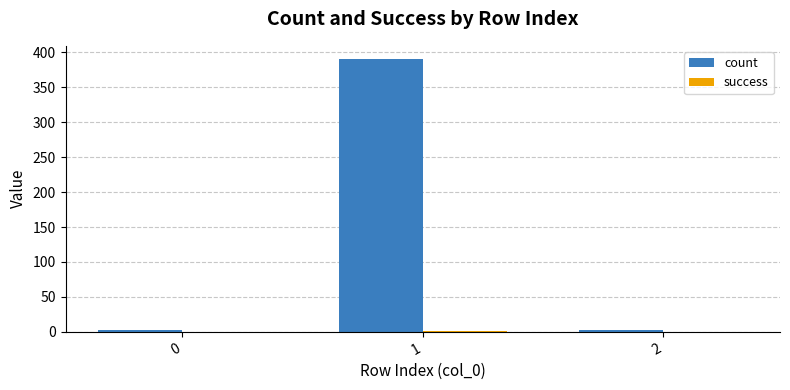

Which series has the largest total across all categories?

count